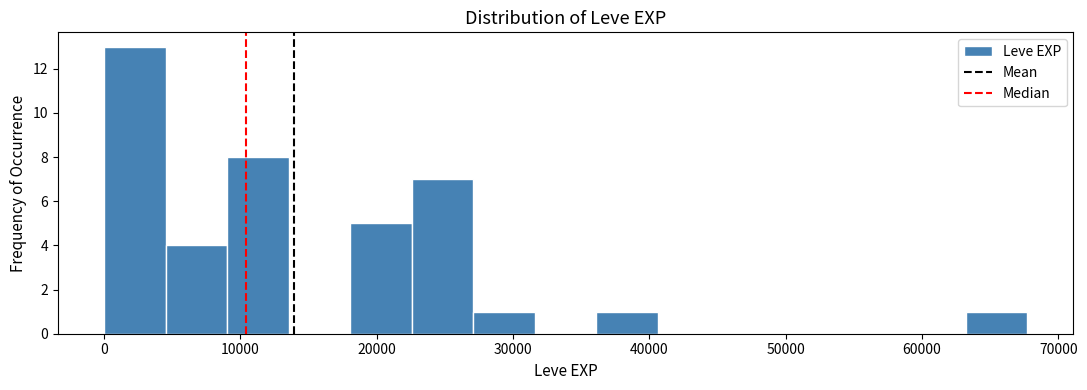

Reading left to right, transcribe this chart: for each bar, give the range it covers on the x-axis and its height. Neither the bar edges nor the heights are printed on the chart, so give them approximately, as read against the axes.

0 to 5000: 13
5000 to 9000: 4
9000 to 14000: 8
14000 to 18000: 0
18000 to 23000: 5
23000 to 27000: 7
27000 to 32000: 1
32000 to 36000: 0
36000 to 41000: 1
41000 to 45000: 0
45000 to 50000: 0
50000 to 54000: 0
54000 to 59000: 0
59000 to 63000: 0
63000 to 68000: 1